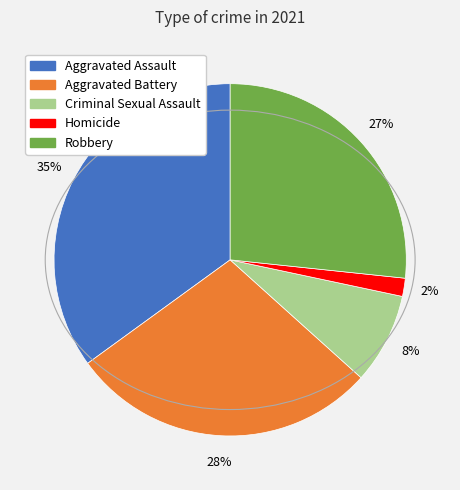

To the nearest percent, what percentage of the pie is Aggravated Battery?

28%